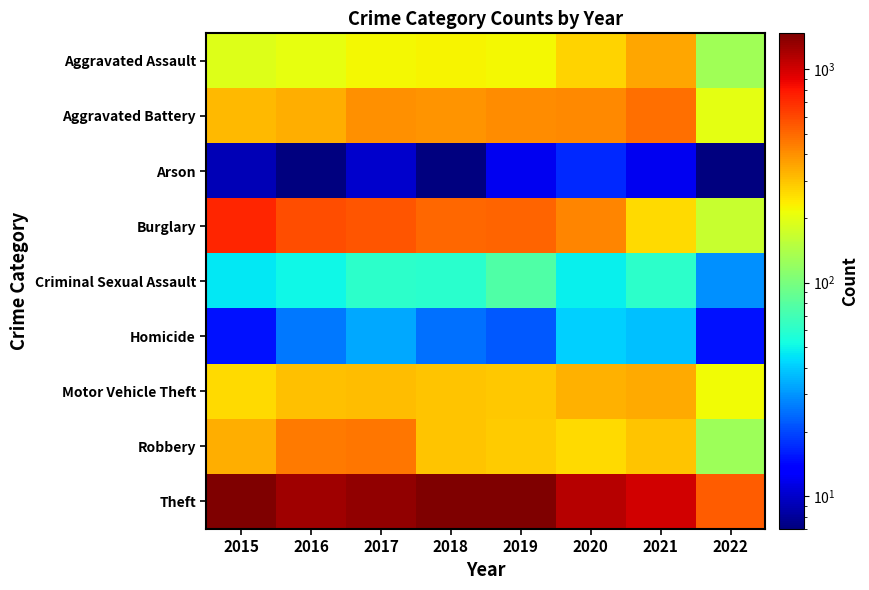

At 2022, list the series in order from largest to smallest.

Theft, Motor Vehicle Theft, Aggravated Battery, Burglary, Aggravated Assault, Robbery, Criminal Sexual Assault, Homicide, Arson